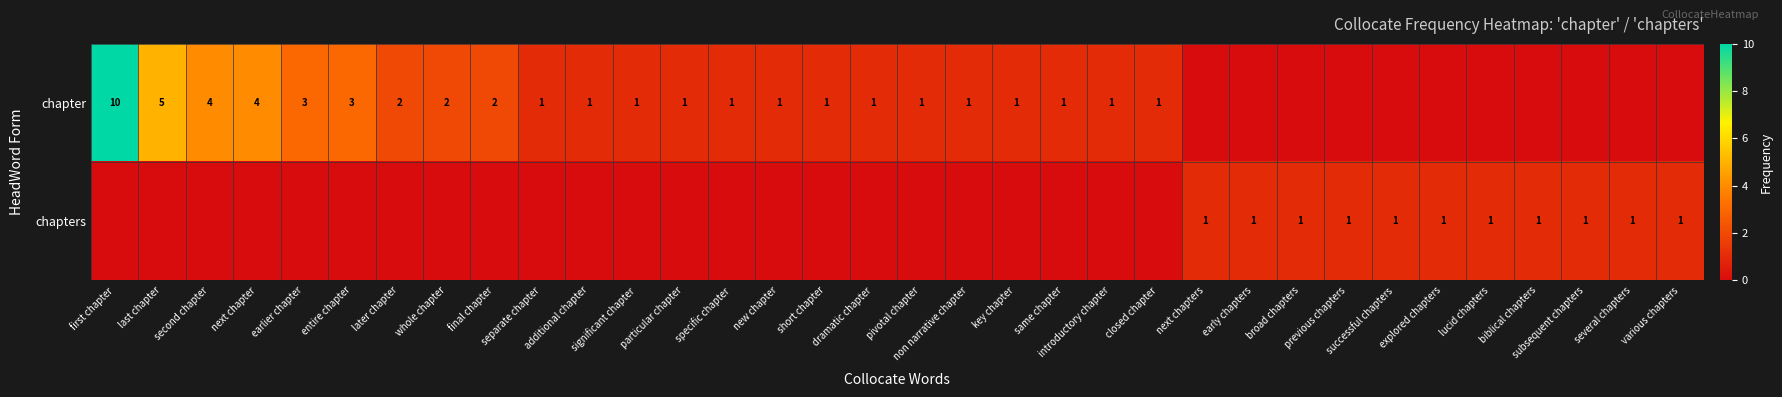

The value of chapters at short chapter is 0. True or false?

False